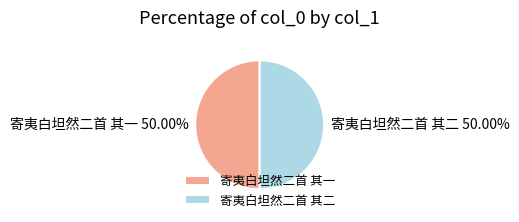

What is the ratio of the value at 寄夷白坦然二首 其二 to the value at 寄夷白坦然二首 其一?

1.0